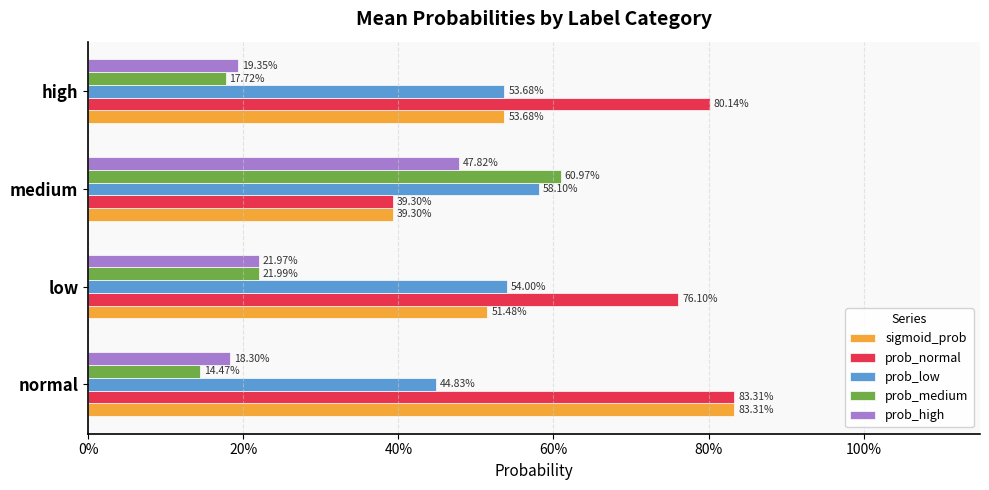

What are all the series names shown in the legend?

sigmoid_prob, prob_normal, prob_low, prob_medium, prob_high